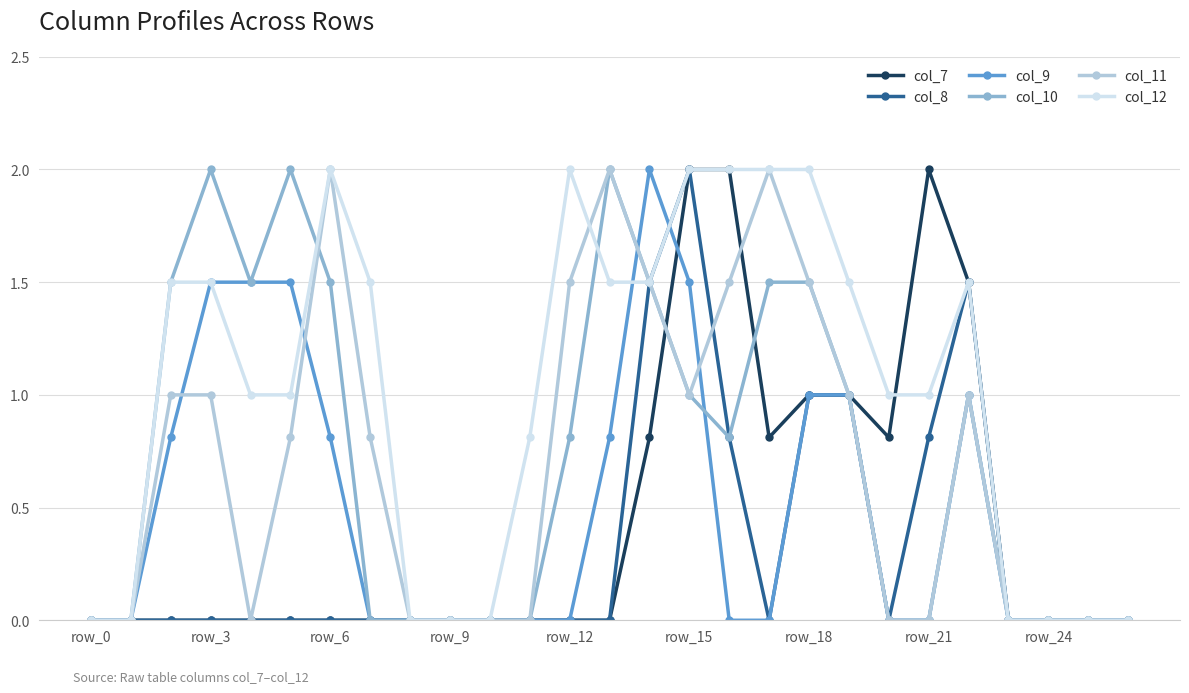

True or false: col_9 has more than 0 interior local peaks.

True